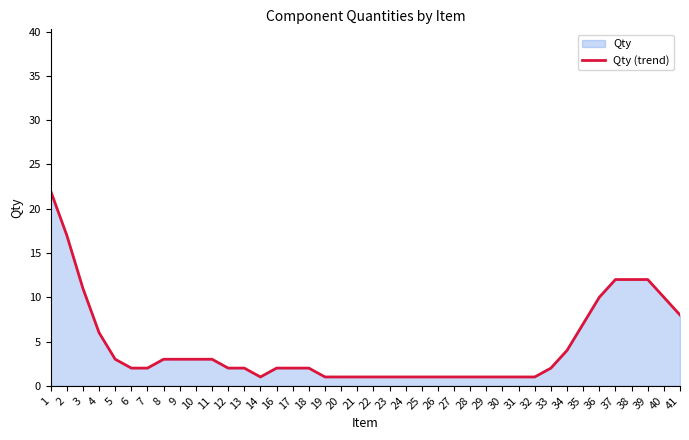

Reading left to right, list all the values displayed in this chart.

1=22	2=17	3=11	4=6	5=3	6=2	7=2	8=3	9=3	10=3	11=3	12=2	13=2	14=1	16=2	17=2	18=2	19=1	20=1	21=1	22=1	23=1	24=1	25=1	26=1	27=1	28=1	29=1	30=1	31=1	32=1	33=2	34=4	35=7	36=10	37=12	38=12	39=12	40=10	41=8